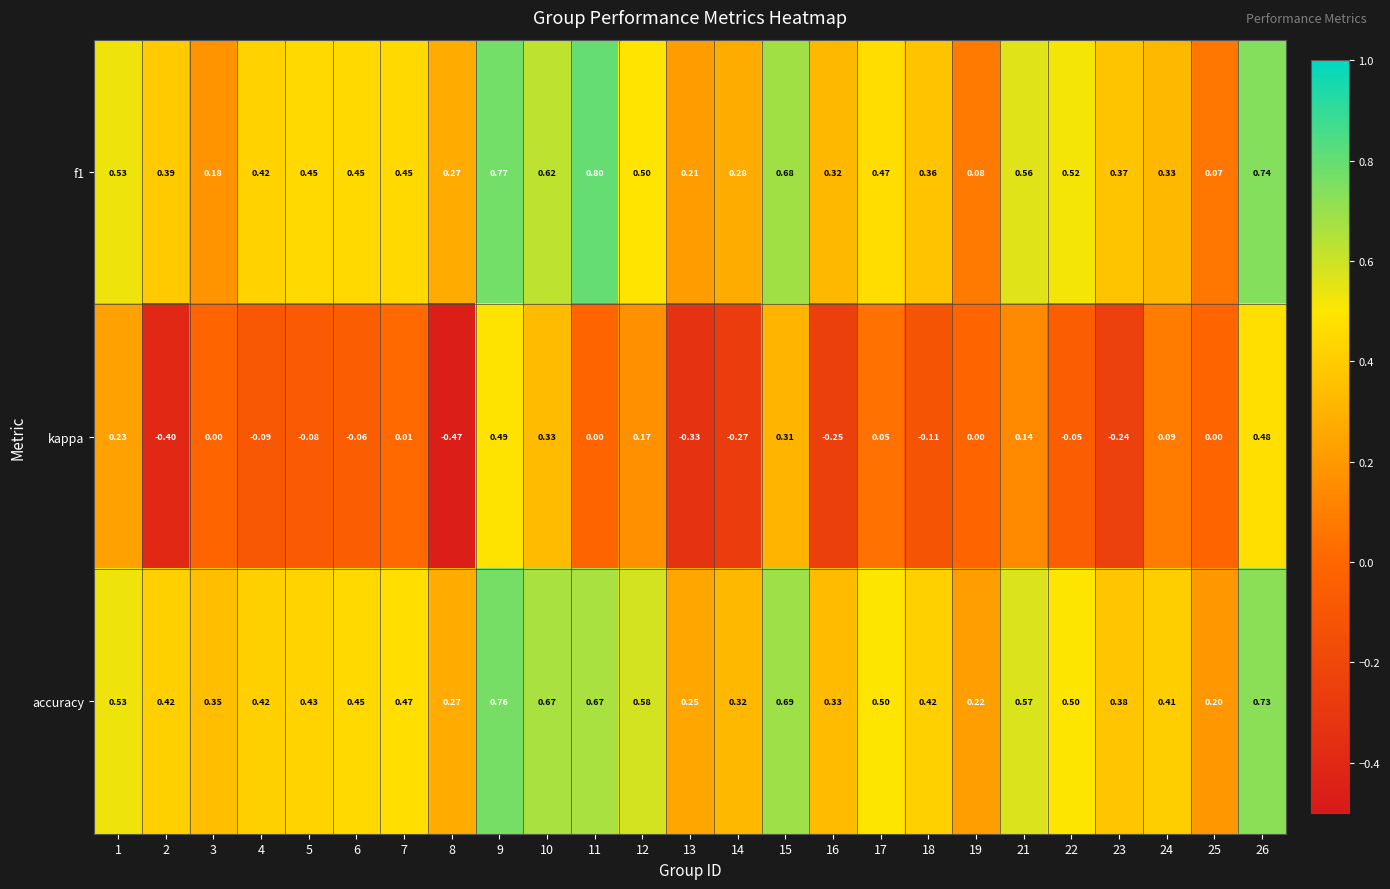

How many distinct data groups are displayed?

3